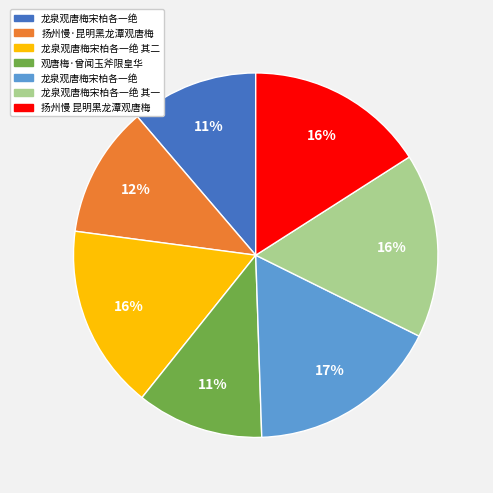

To the nearest percent, what is the average slice percentage?

14%